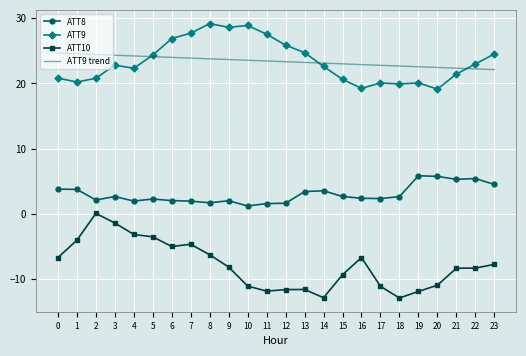

Between 13 and 15, which series saw the biggest shift?

ATT9